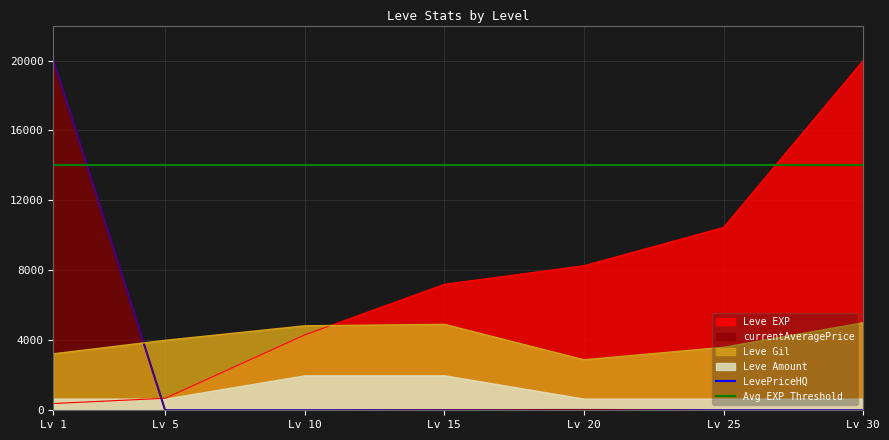

What is the sum of the Leve EXP values at Lv 1 and Lv 25?

10842.8